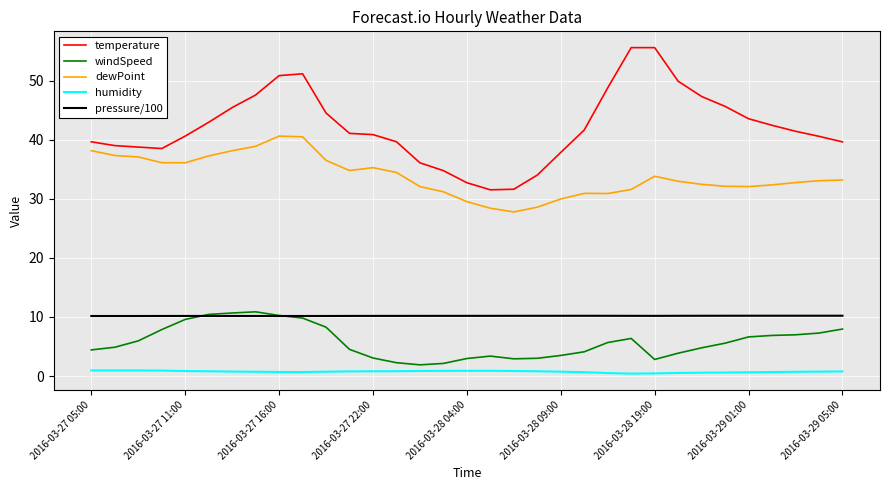

What are all the series names shown in the legend?

temperature, windSpeed, dewPoint, humidity, pressure/100